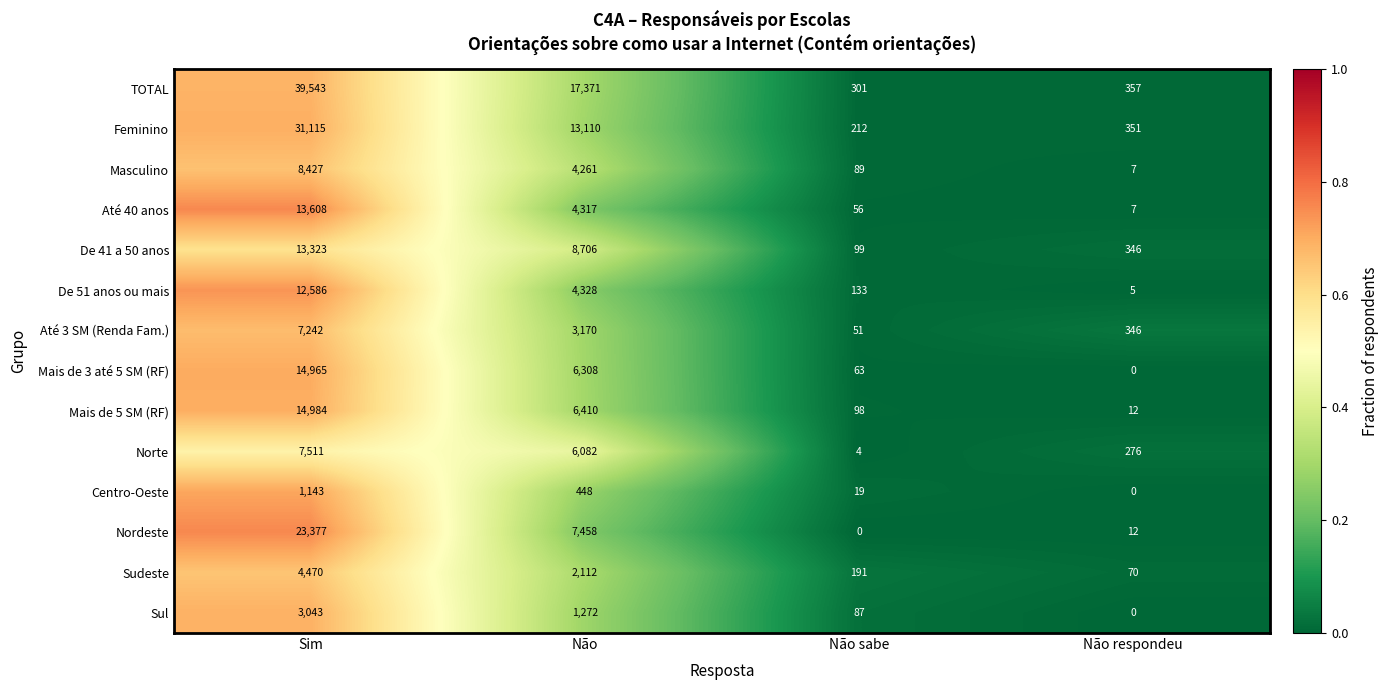

What is the difference between the maximum and minimum values in the Mais de 5 SM (RF) series?

14972